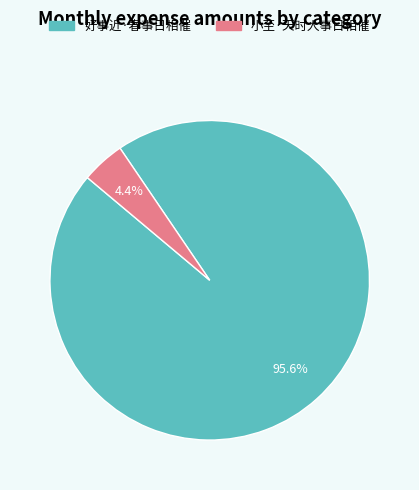

Which category has the smallest portion of the pie?

小至·天时人事日相催